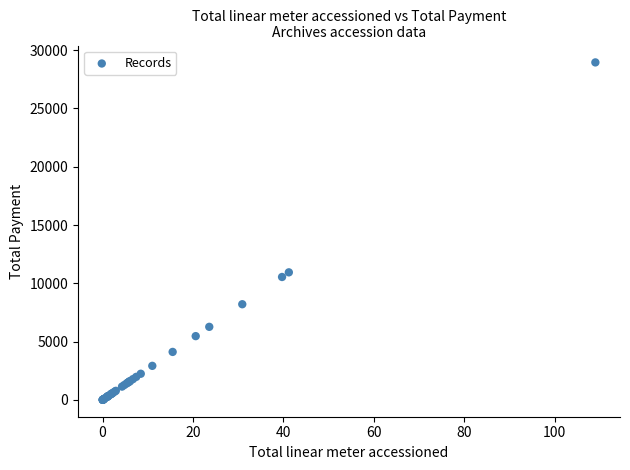

What Y value in the scatter plot is closest to 14478?

10943.5